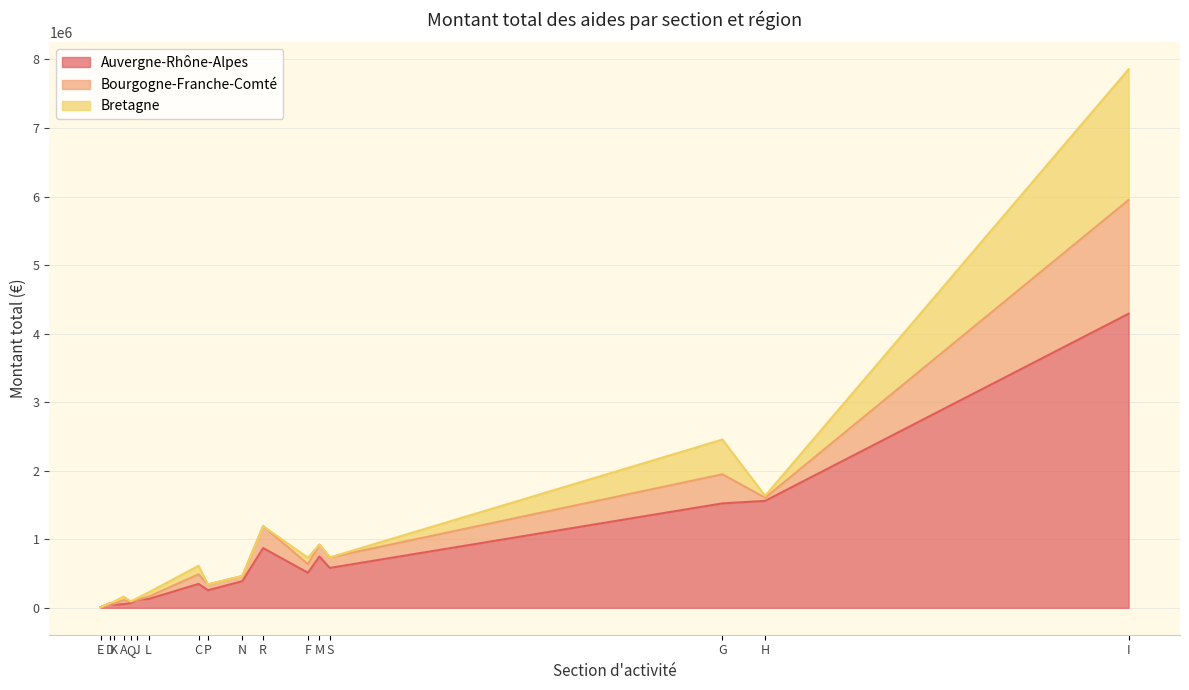

At which category is the sum across all series the highest?

I